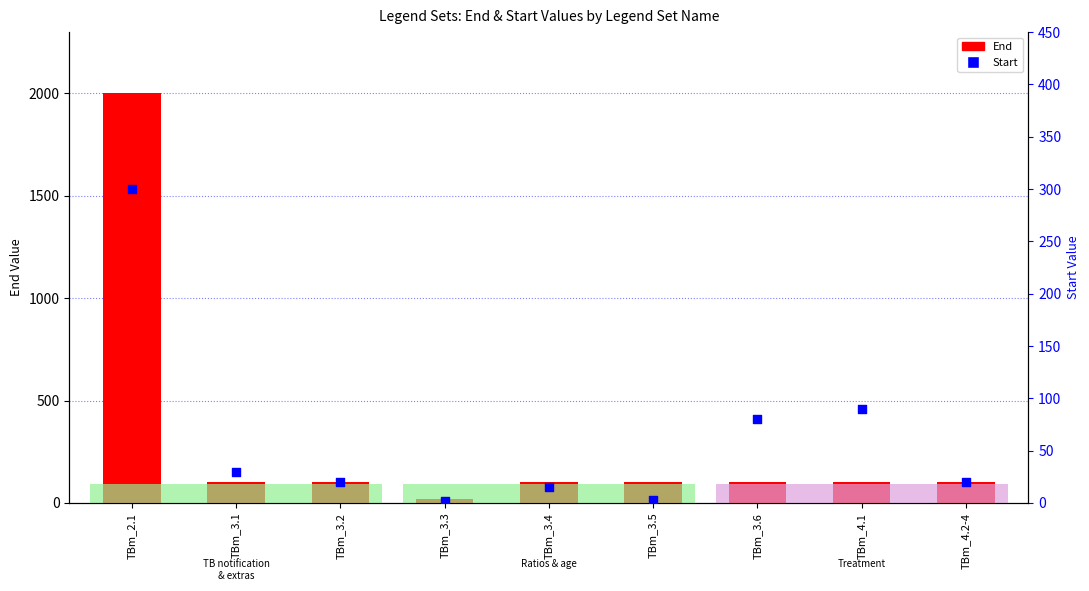

Which series has the largest Y range (max minus min)?

End